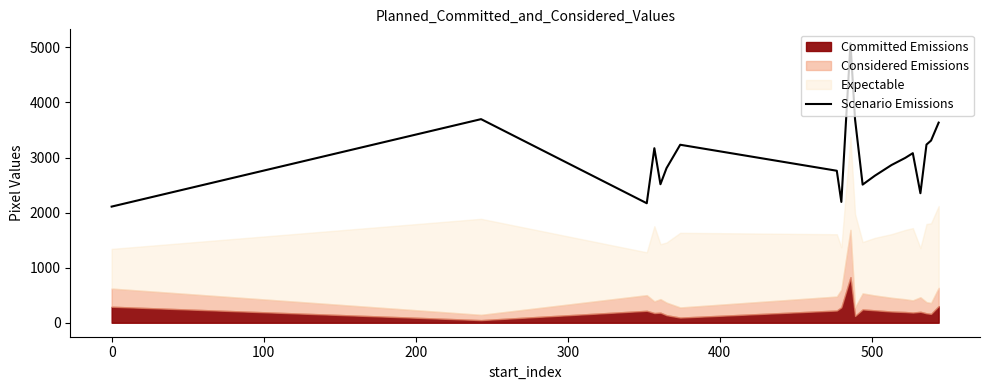

What is the sum of the values at 15 and 19?

6713